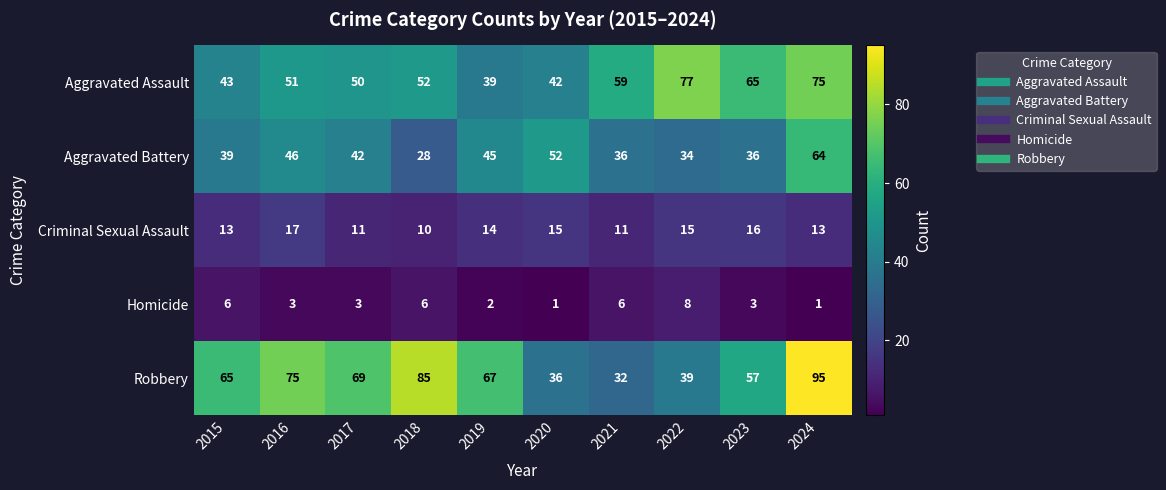

What is the sum of the Criminal Sexual Assault values at 2015 and 2017?

24